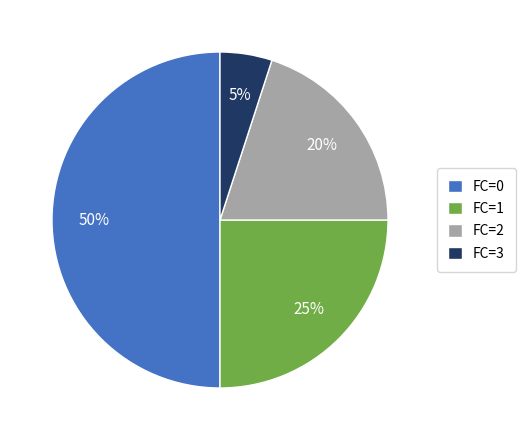

Combined, do FC=3 and FC=1 account for over 50%?

No